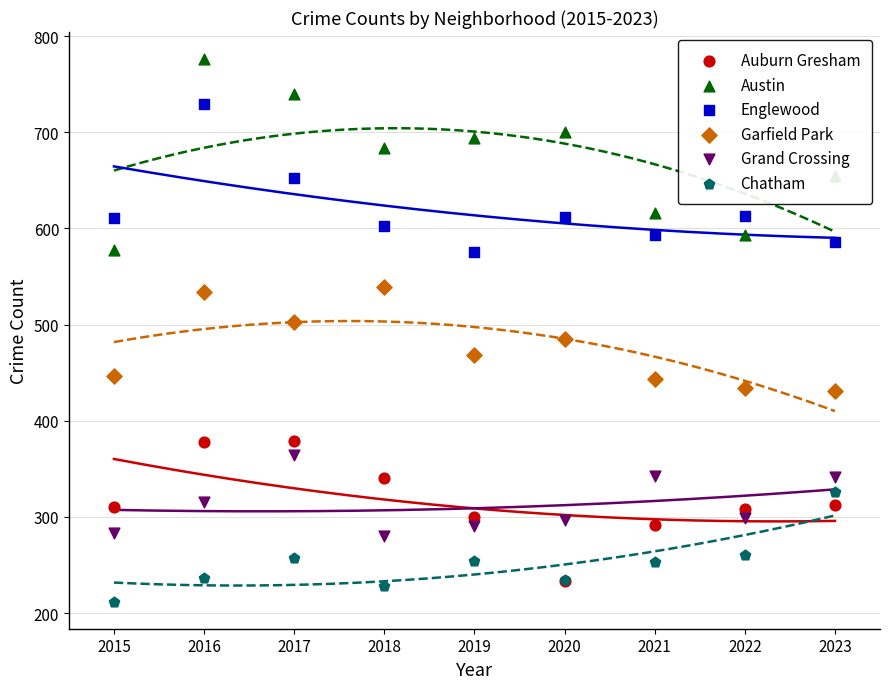

Which series reaches the maximum Y coordinate?

Austin